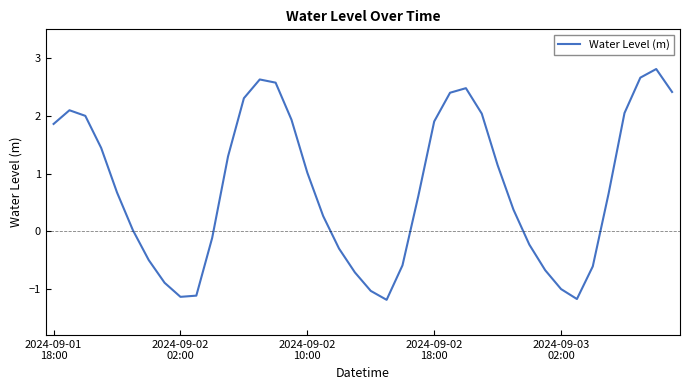

What is the greatest value displayed?

2.8